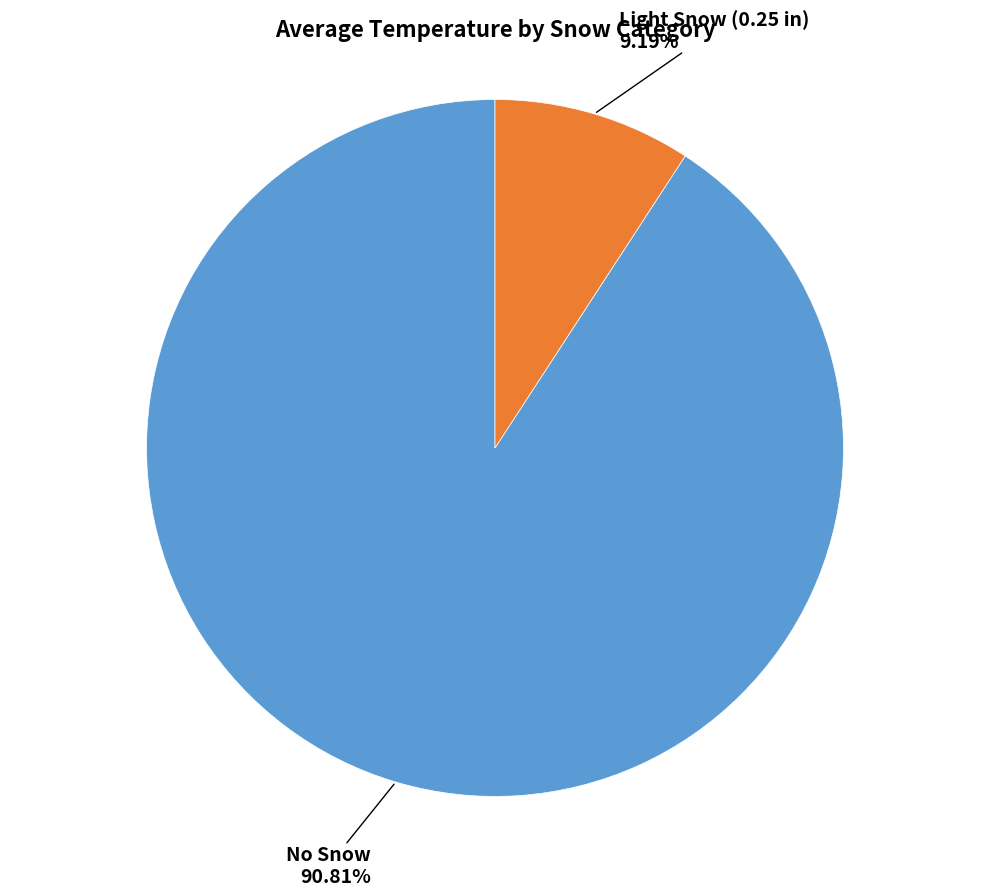

Is there a majority slice in this chart?

Yes